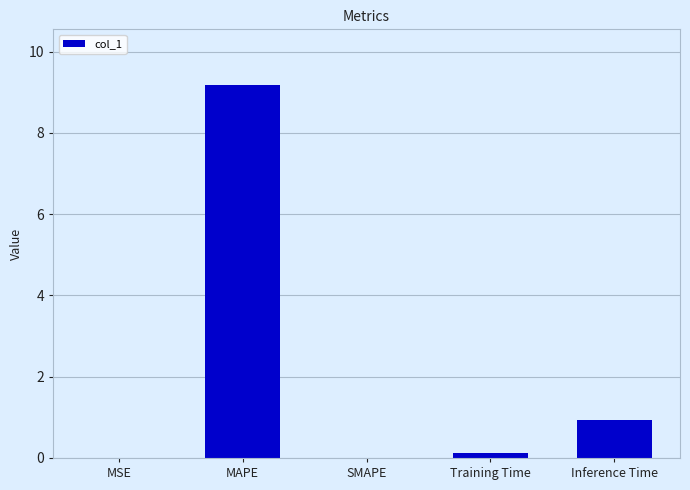

Which category has the highest value across all series?

MAPE